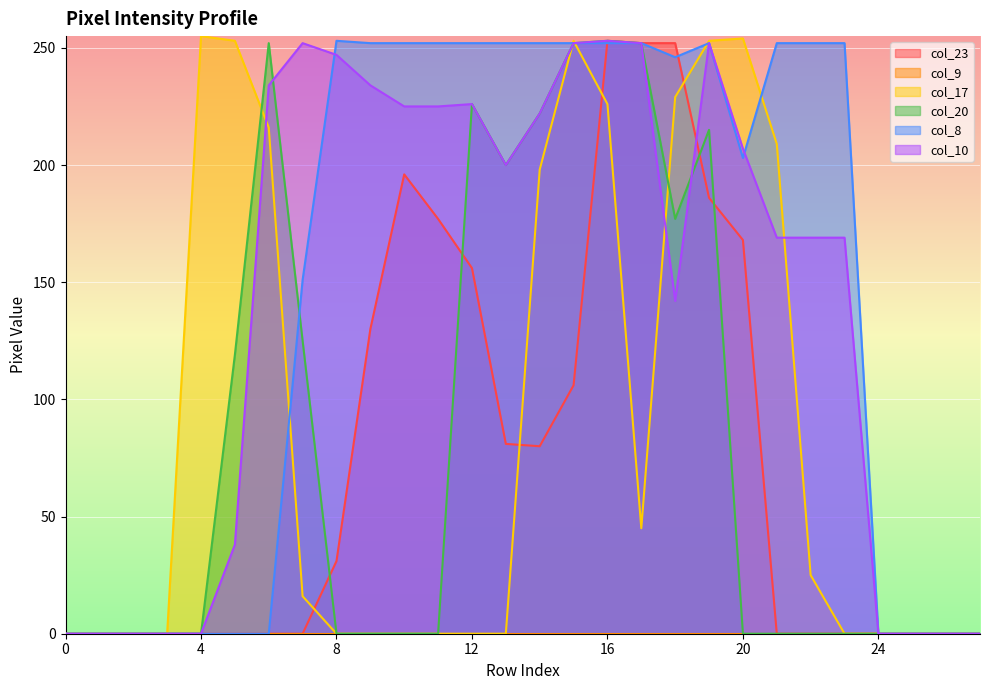

Between which two adjacent categories do col_17 and col_8 first intersect?

6 and 7